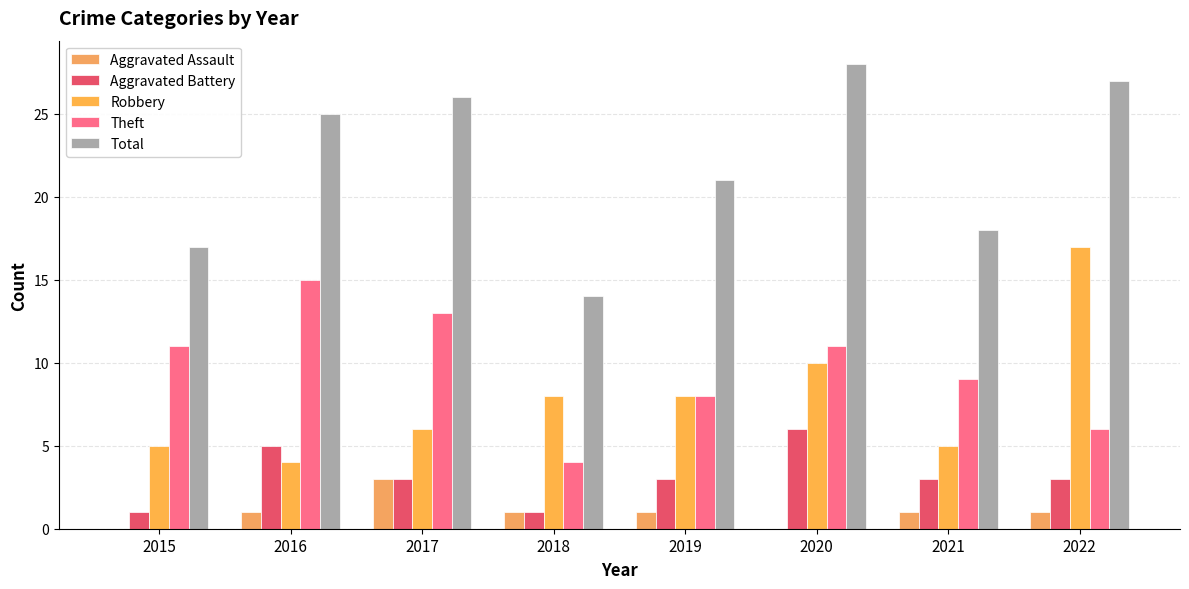

At 2022, list the series in order from largest to smallest.

Total, Robbery, Theft, Aggravated Battery, Aggravated Assault